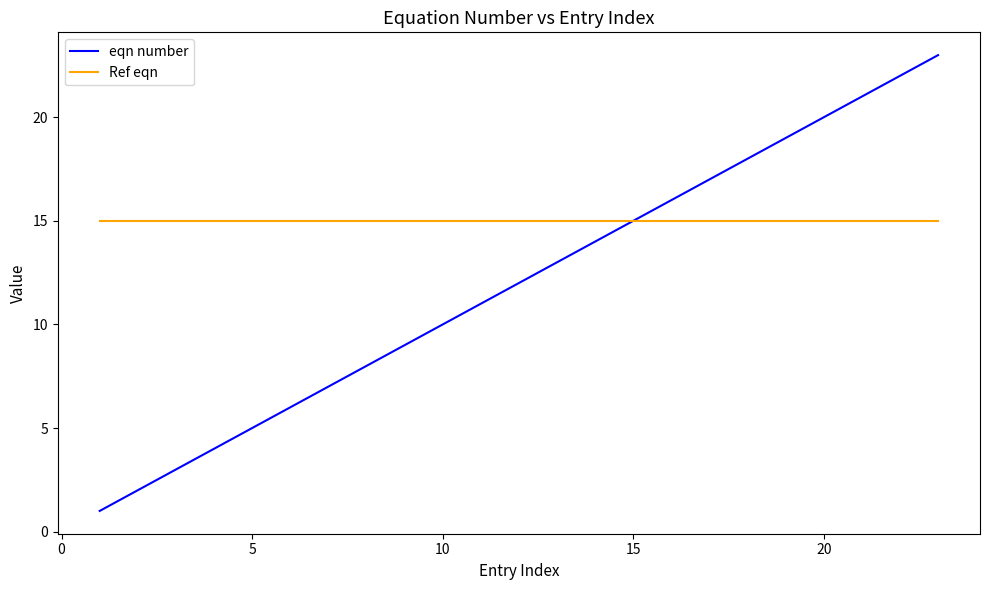

Which series has the widest spread of values?

eqn number